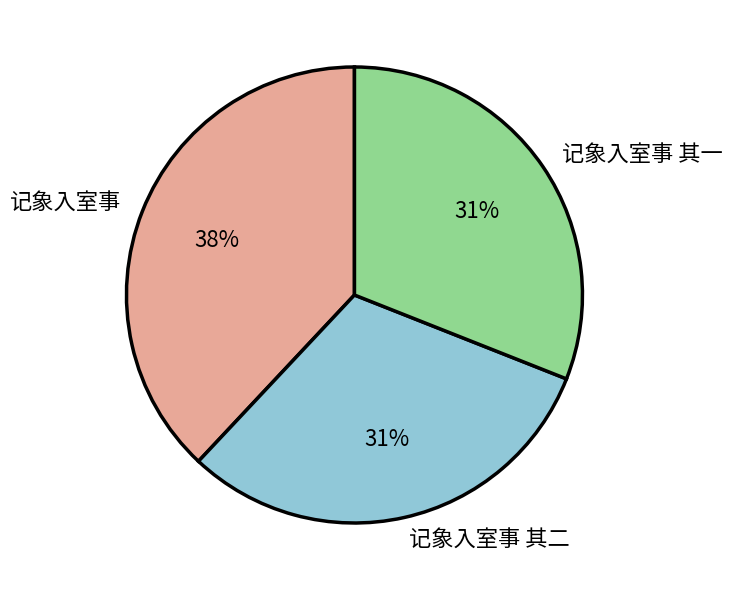

Approximately how many times larger is the value at 记象入室事 其二 compared to 记象入室事?

0.8